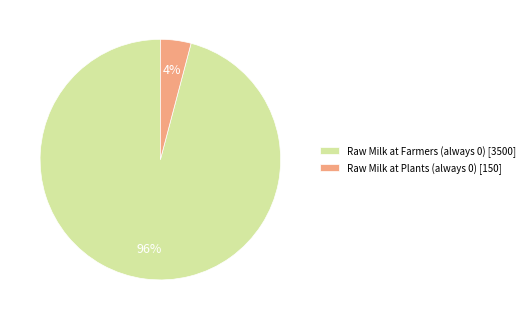

Rank the categories by value from highest to lowest.

Raw Milk at Farmers (always 0), Raw Milk at Plants (always 0)